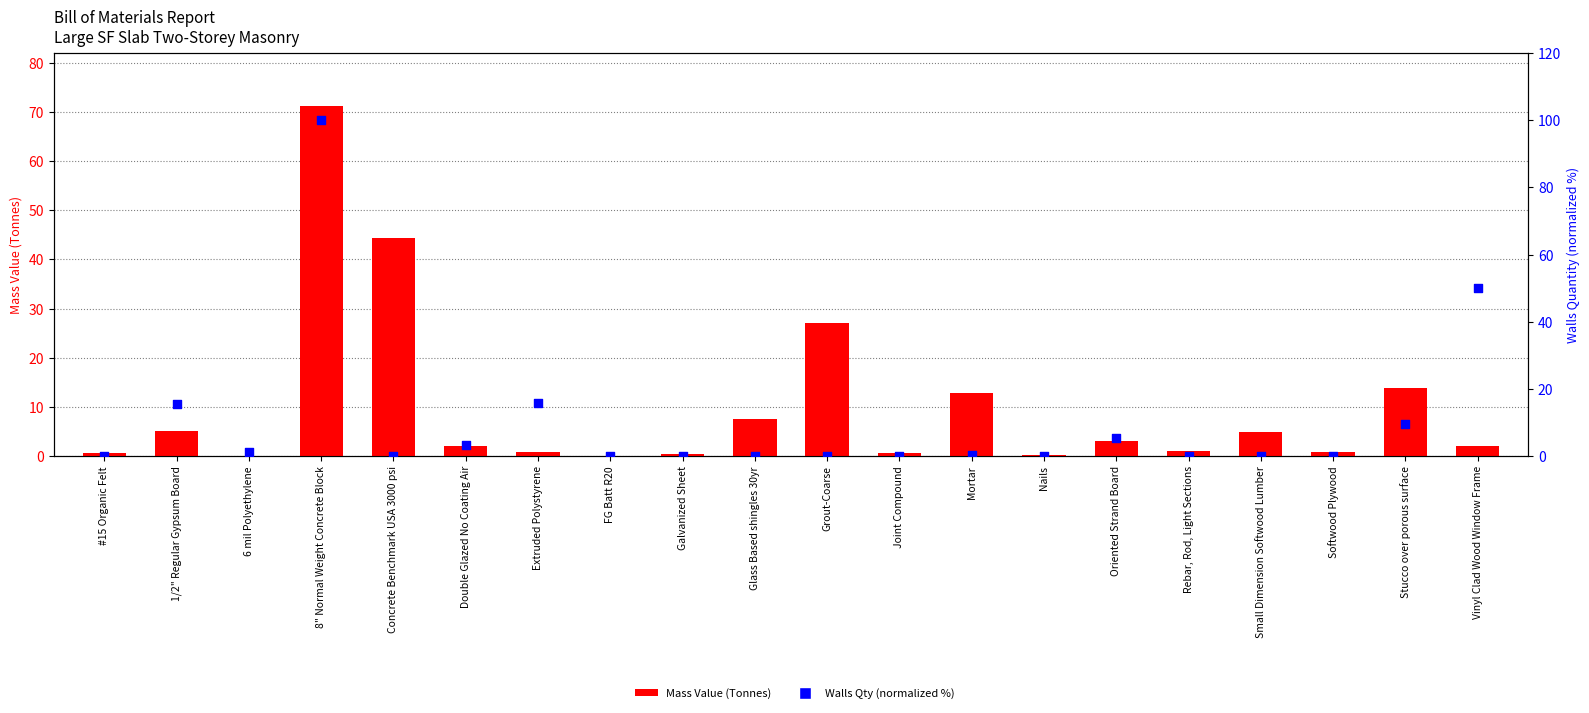

Which series has the widest spread of Y values?

Walls Qty (normalized %)